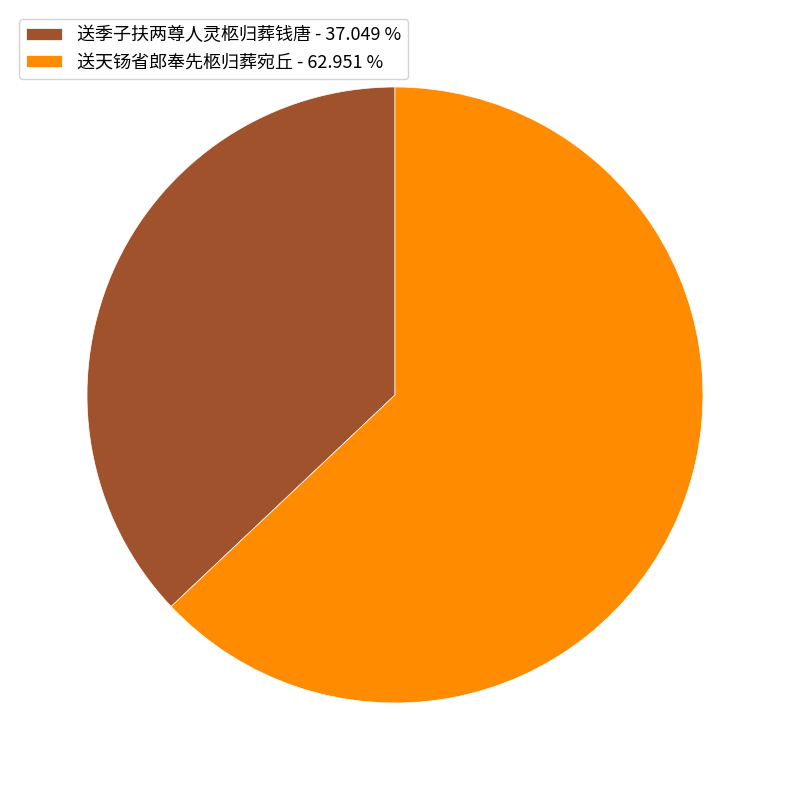

How many segments does this pie chart have?

2